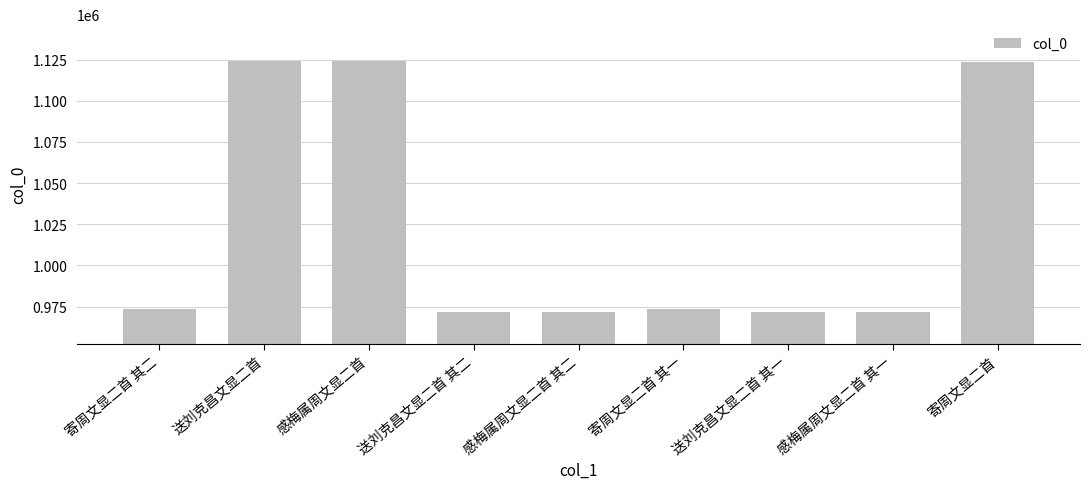

What is the sum of the values at 寄周文显二首 其二 and 感梅属周文显二首 其一?

1945205